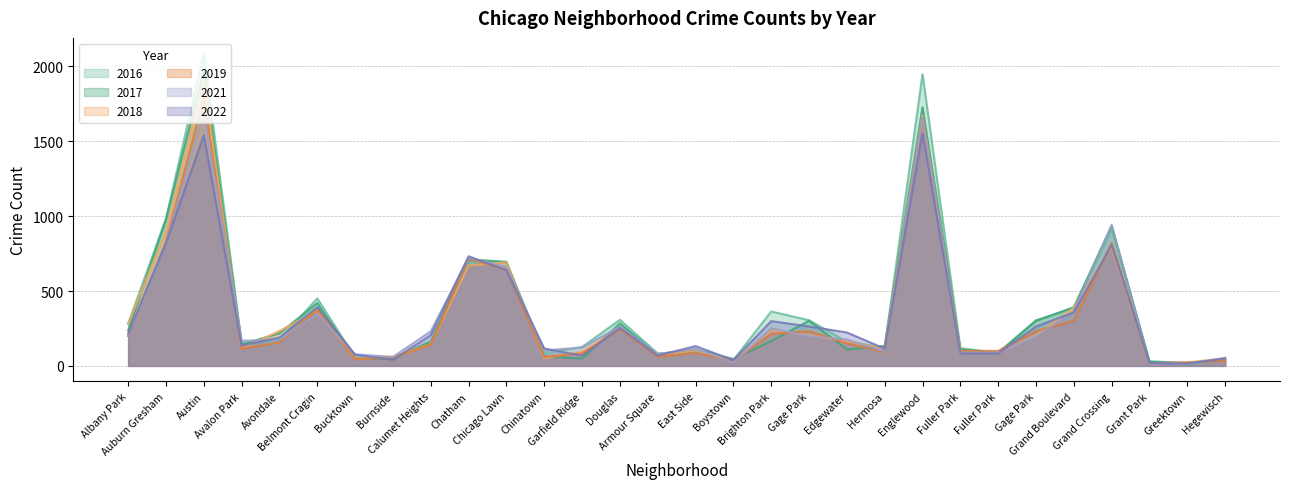

What is the label of the 21st point from the left?

Hermosa